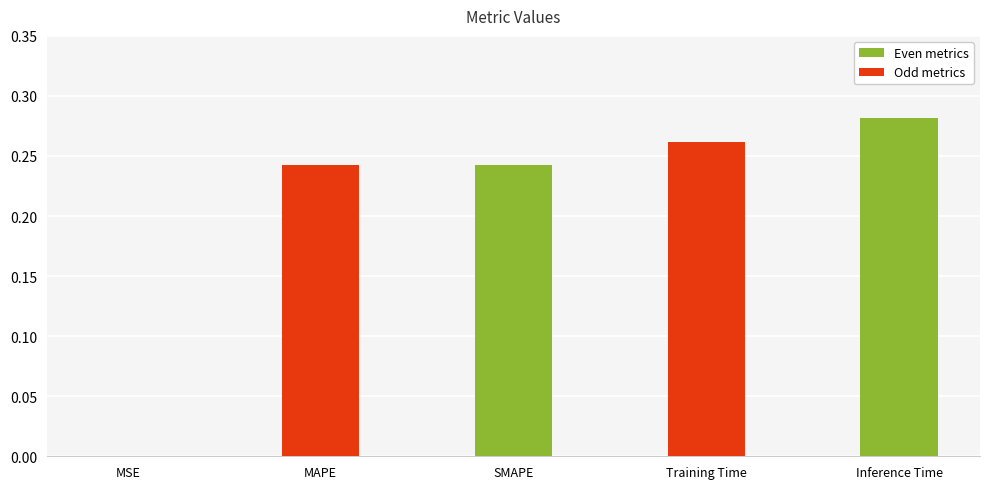

At which category does the chart reach its peak across all series?

Inference Time